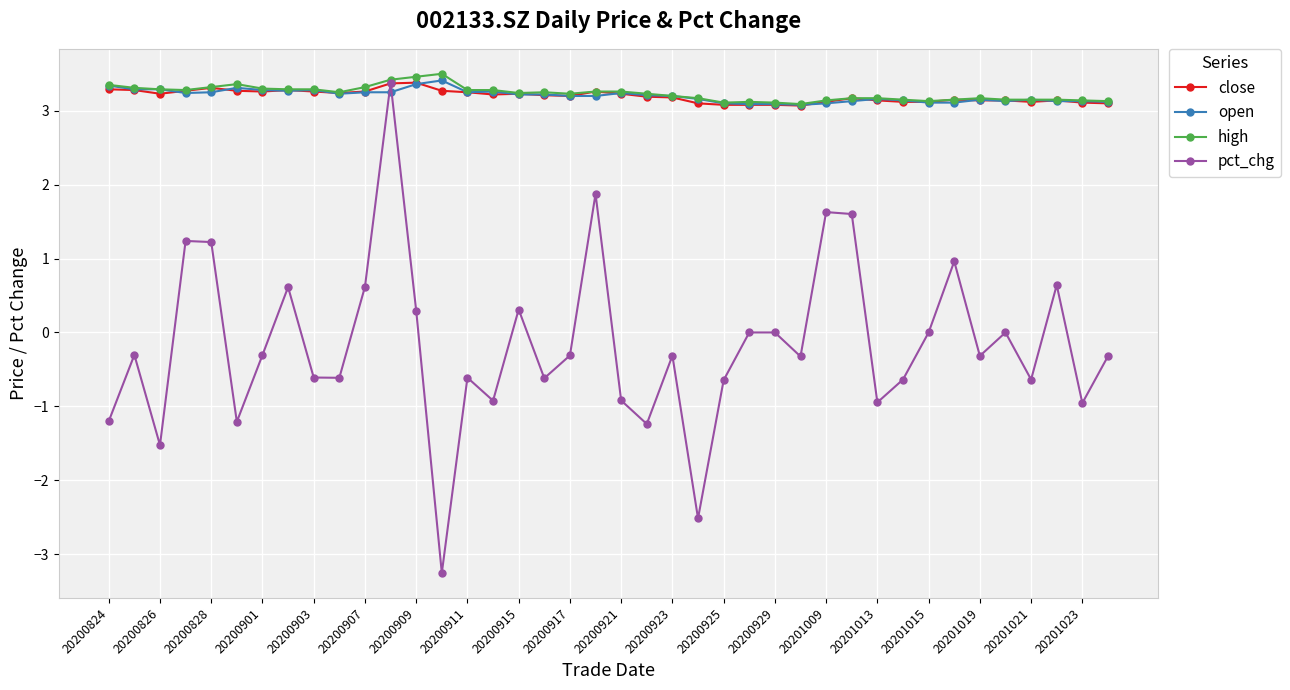

Count the number of data series in this chart.

4